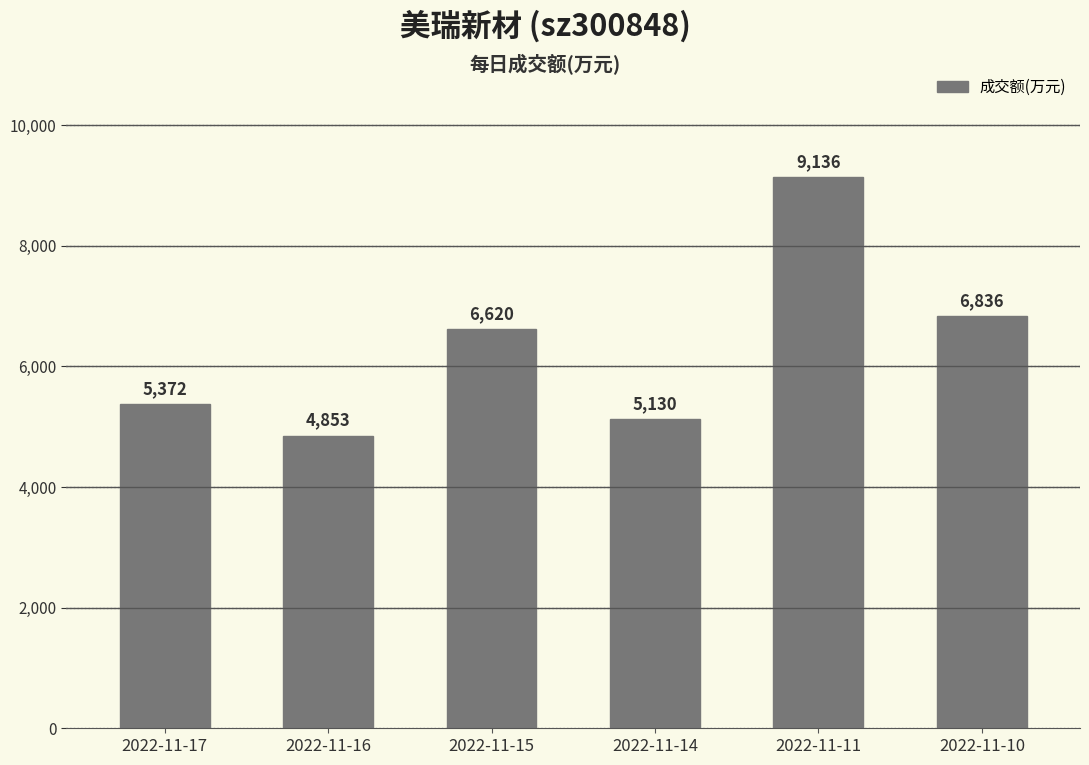

Does the chart contain stacked bars?

No